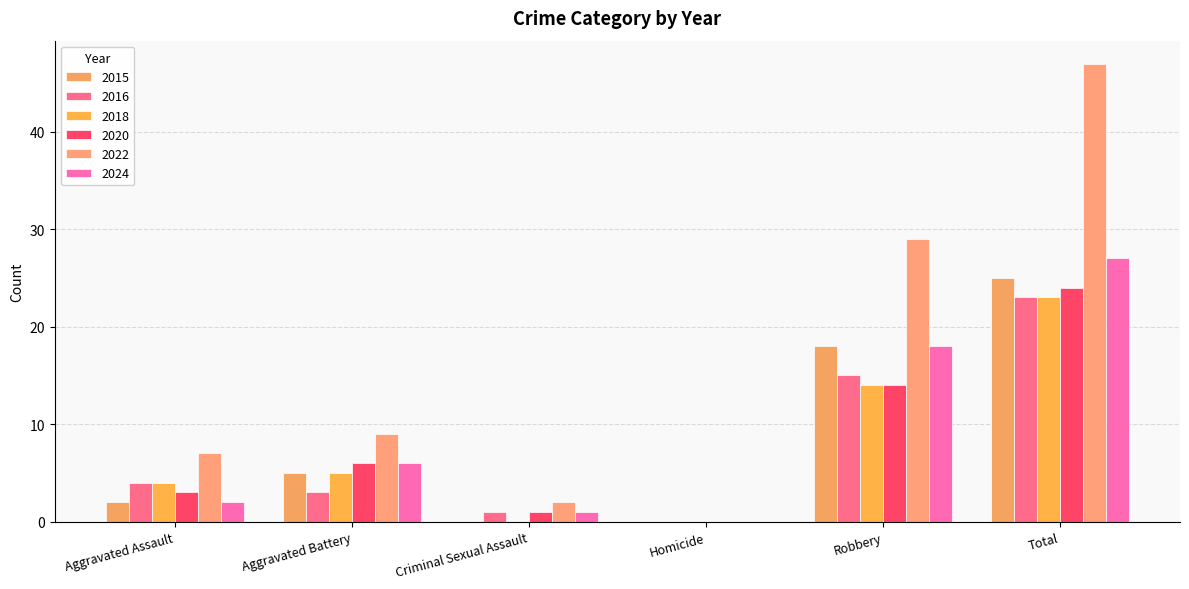

What is the average value of the 2016 series?

8